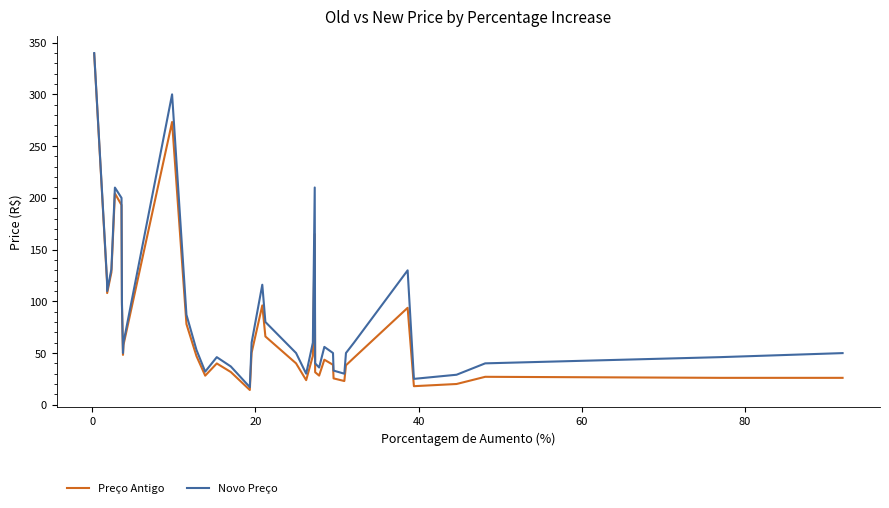

What is the minimum value for Preço Antigo?

14.2